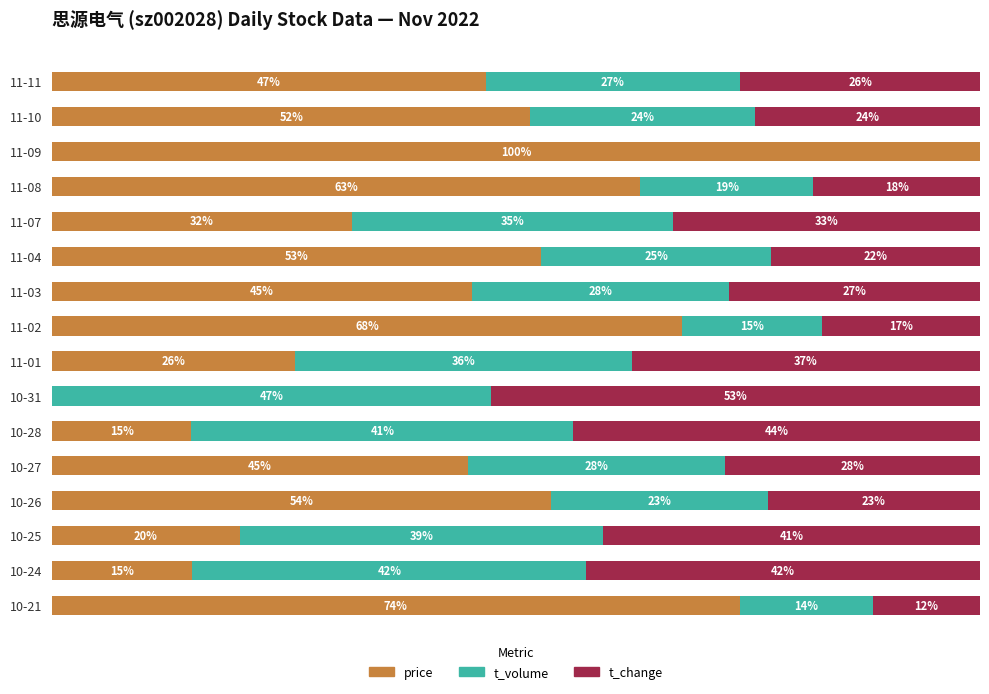

What are all the series names shown in the legend?

price, t_volume, t_change